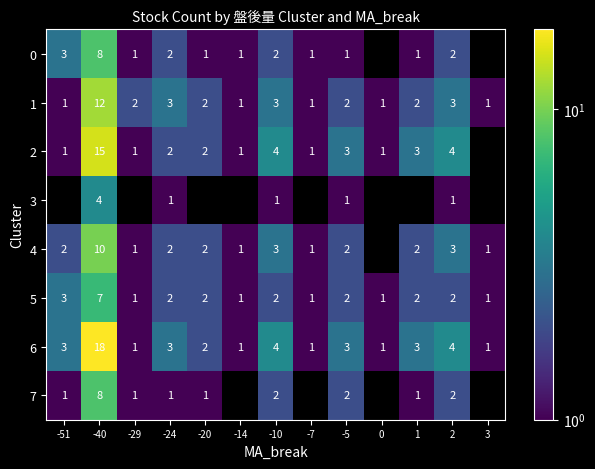

Count the number of categories in the chart.

13